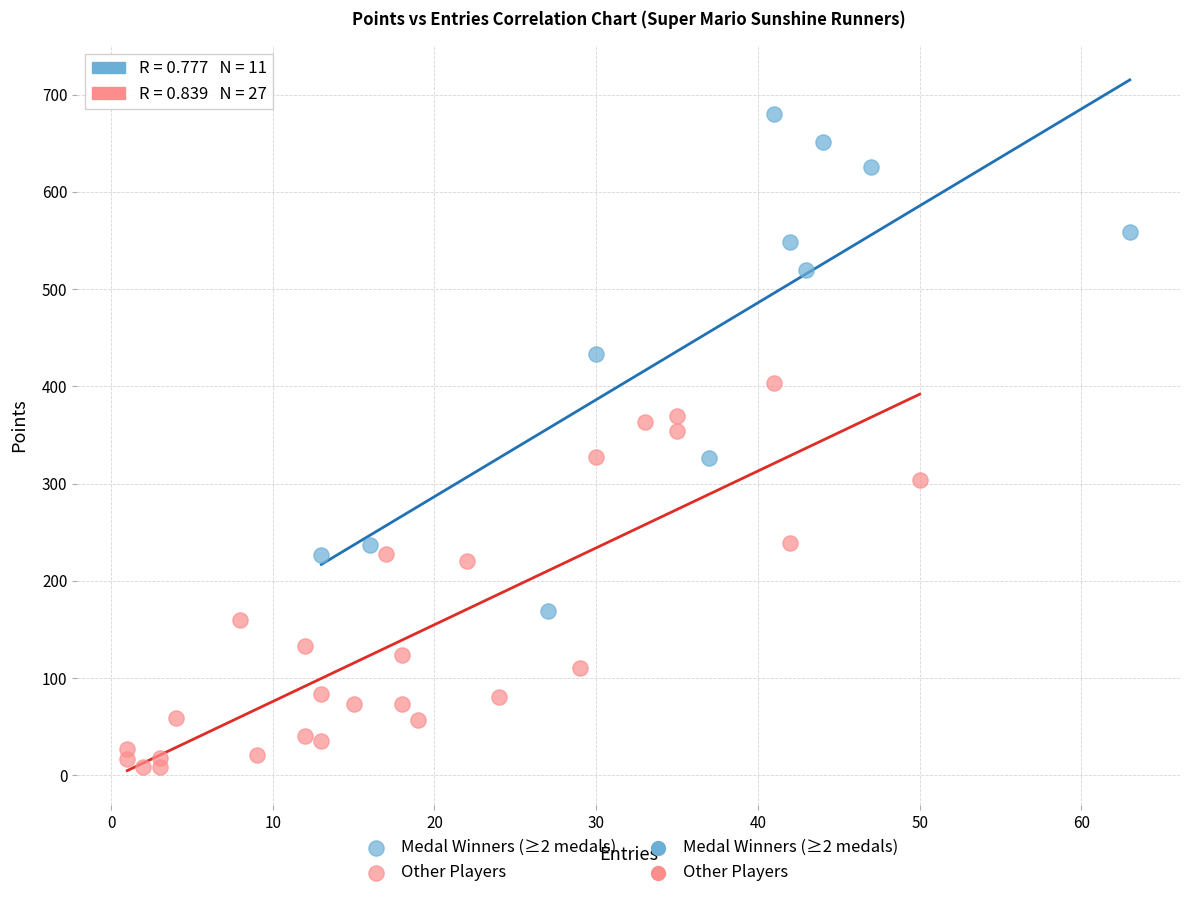

Which series contains the highest Y value?

Medal Winners (≥2 medals)